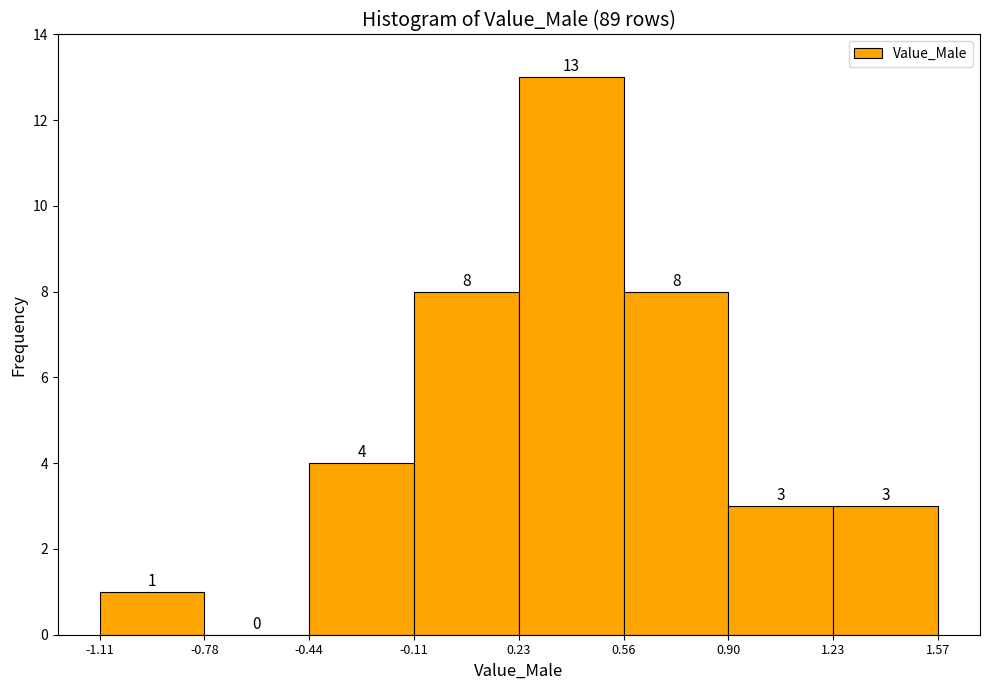

Which range on the x-axis has the tallest bar?

0.23 to 0.56